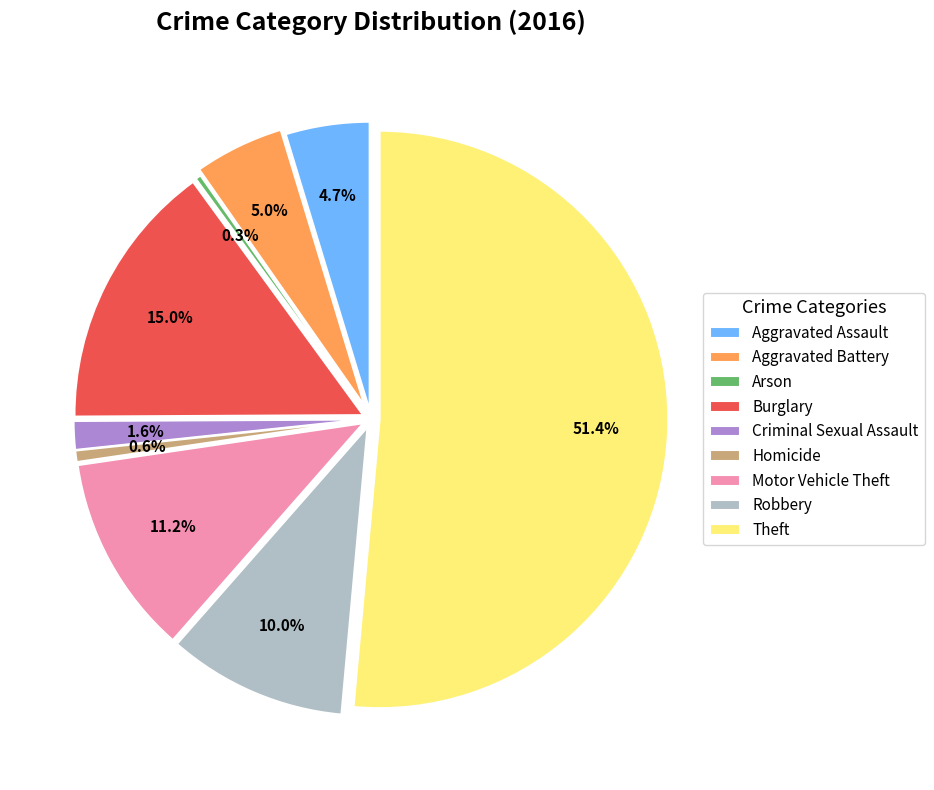

How many segments does this pie chart have?

9